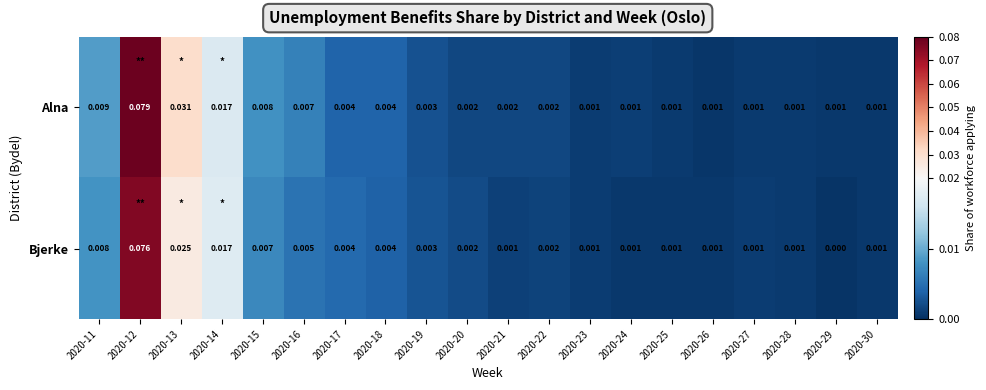

At 2020-29, list the series in order from largest to smallest.

Alna, Bjerke